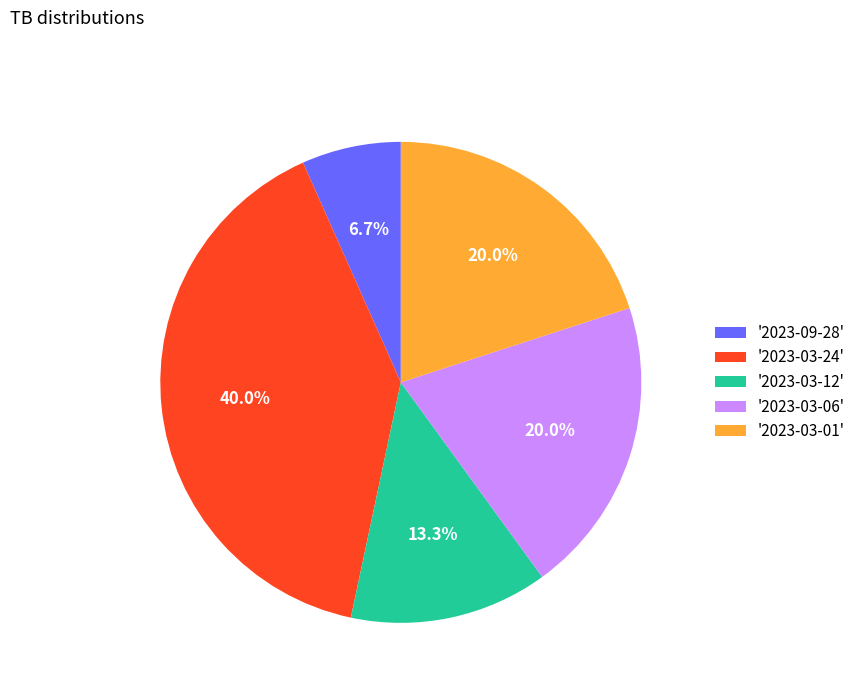

What is the largest slice in the pie chart?

'2023-03-24'